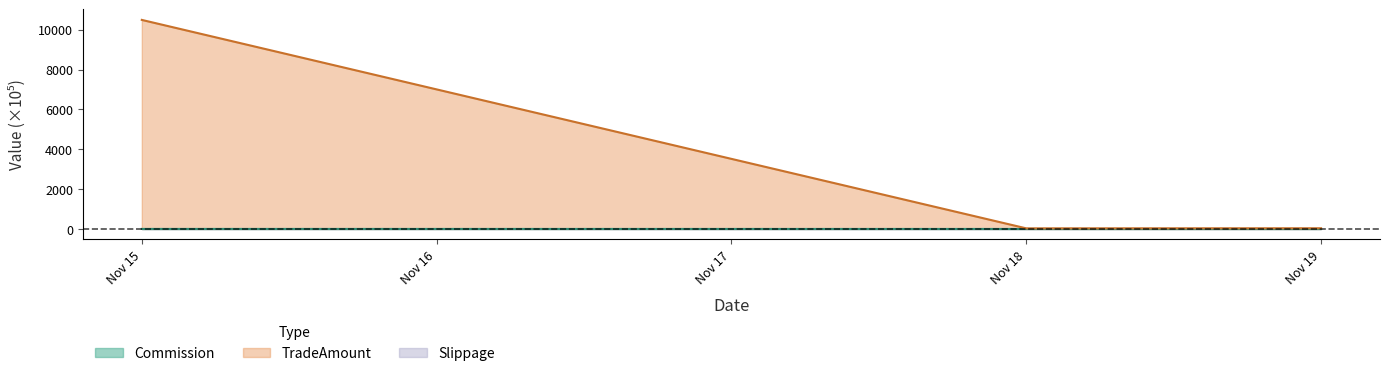

Which series changed the most between Nov 15 and Nov 19?

TradeAmount